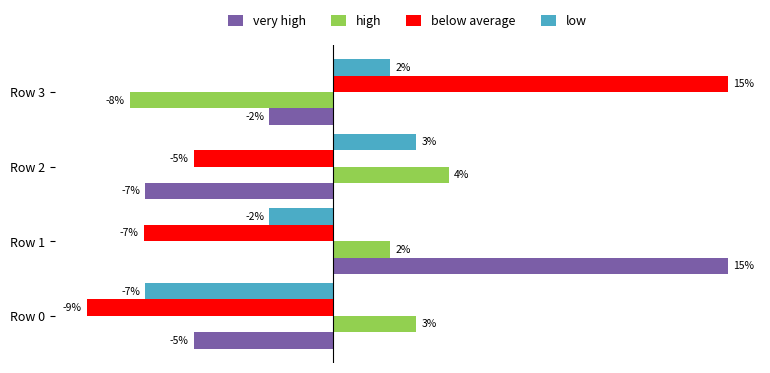

What are all the series names shown in the legend?

very high, high, below average, low